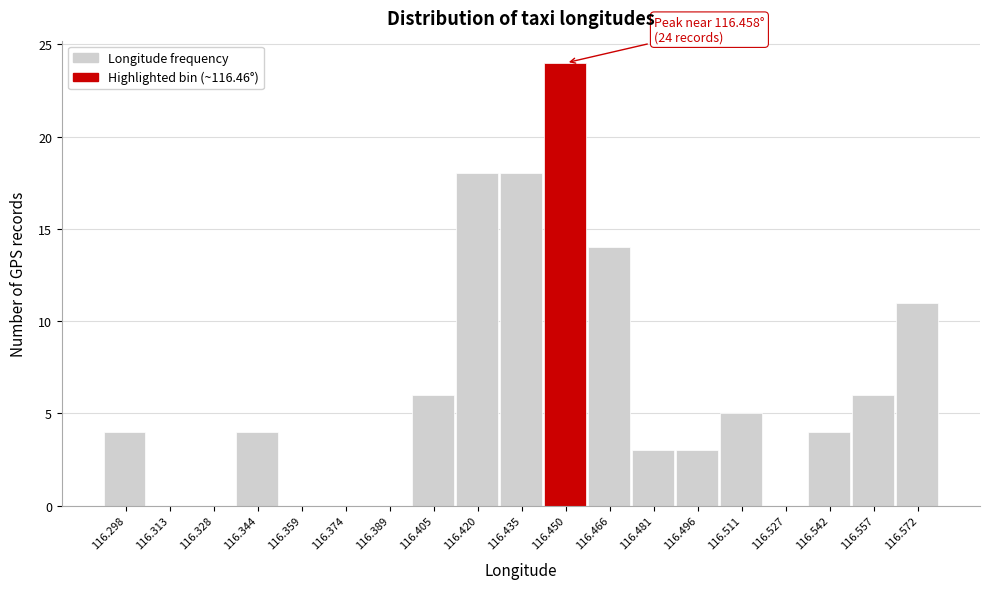

Reading left to right, what are all the values shown in this chart?

116.298=4	116.313=0	116.328=0	116.344=4	116.359=0	116.374=0	116.389=0	116.405=6	116.420=18	116.435=18	116.450=24	116.466=14	116.481=3	116.496=3	116.511=5	116.527=0	116.542=4	116.557=6	116.572=11